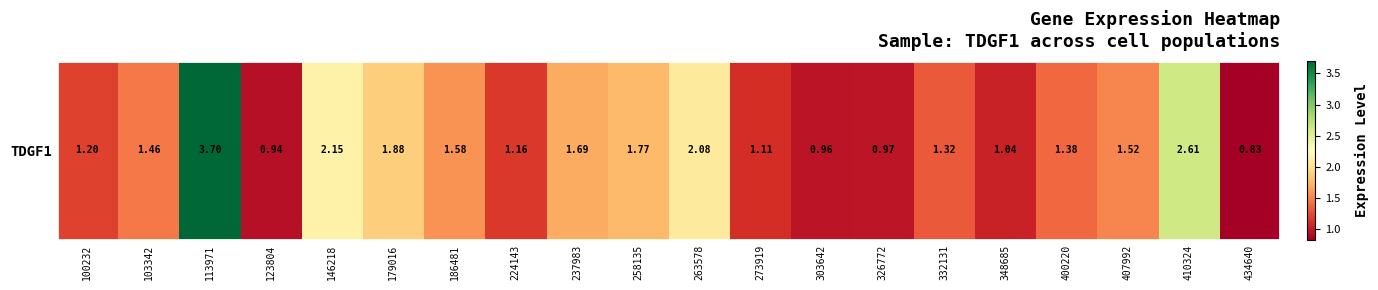

The value at 400220 is 1.4. True or false?

True